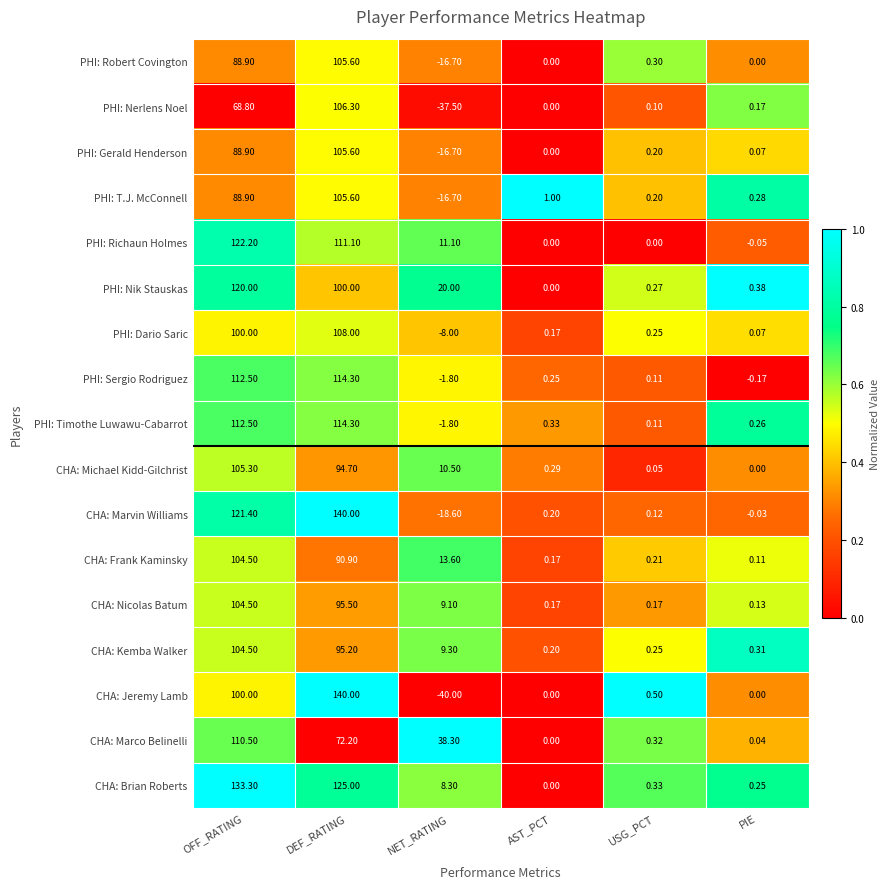

At which label does CHA: Kemba Walker reach its minimum?

AST_PCT